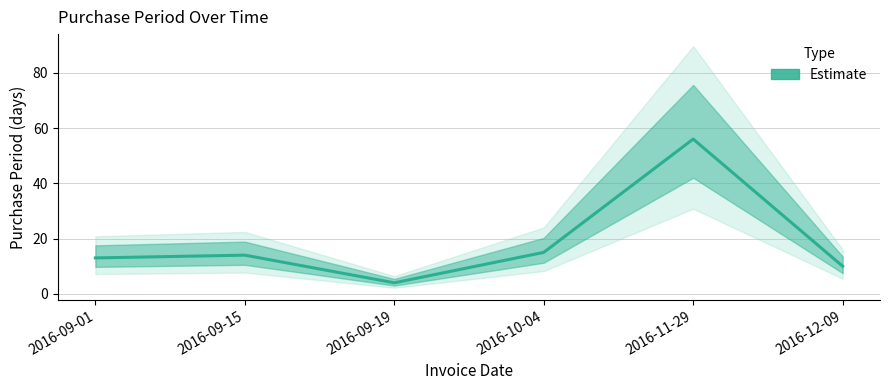

List the labels in order of value, largest first.

2016-11-29, 2016-10-04, 2016-09-15, 2016-09-01, 2016-12-09, 2016-09-19